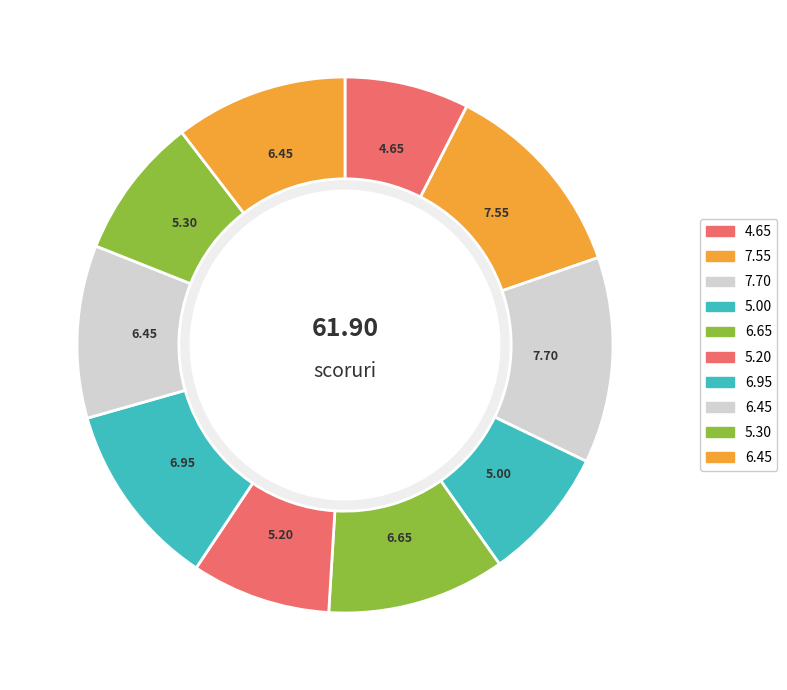

How many slices are in this pie chart?

10